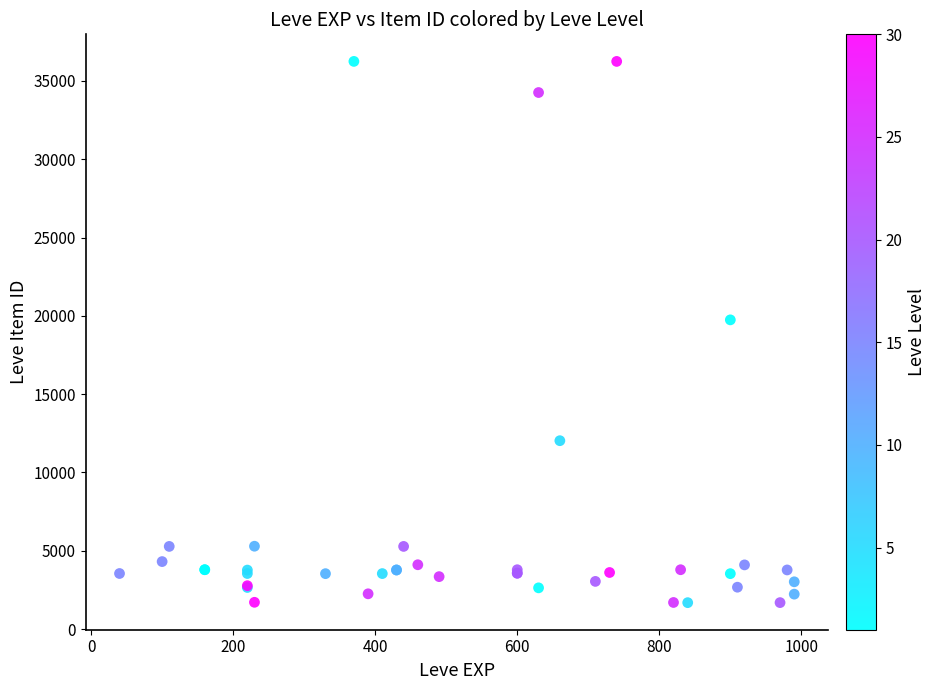

What Y value in the scatter plot is closest to 18967?

19744